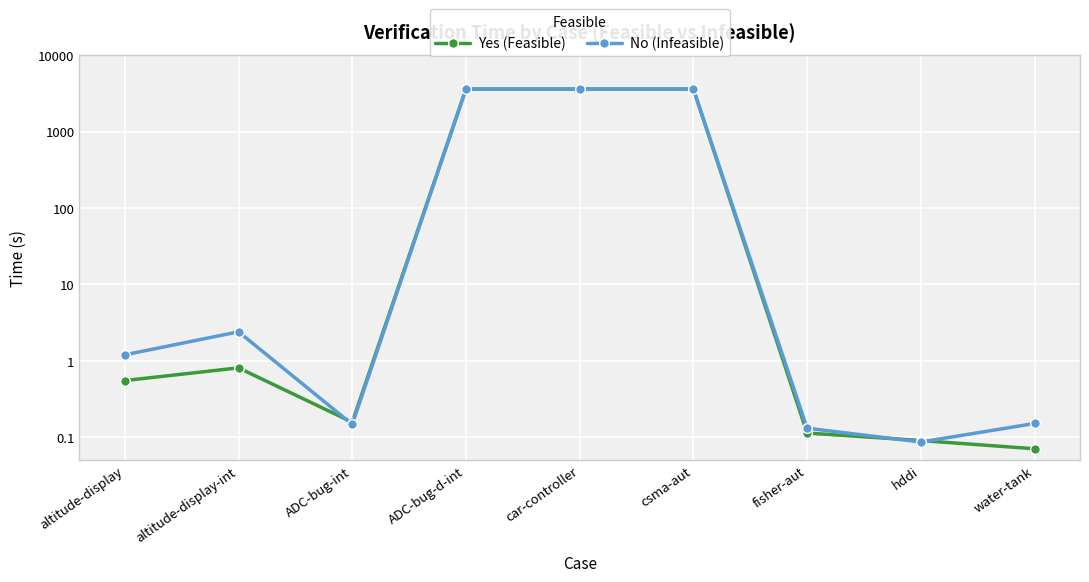

True or false: Yes (Feasible) has a value of 0.2 at ADC-bug-int.

True